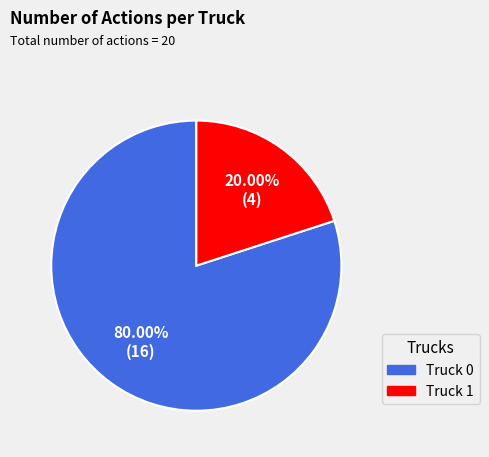

To the nearest percent, what is the combined percentage of Truck 1 and Truck 0?

100%